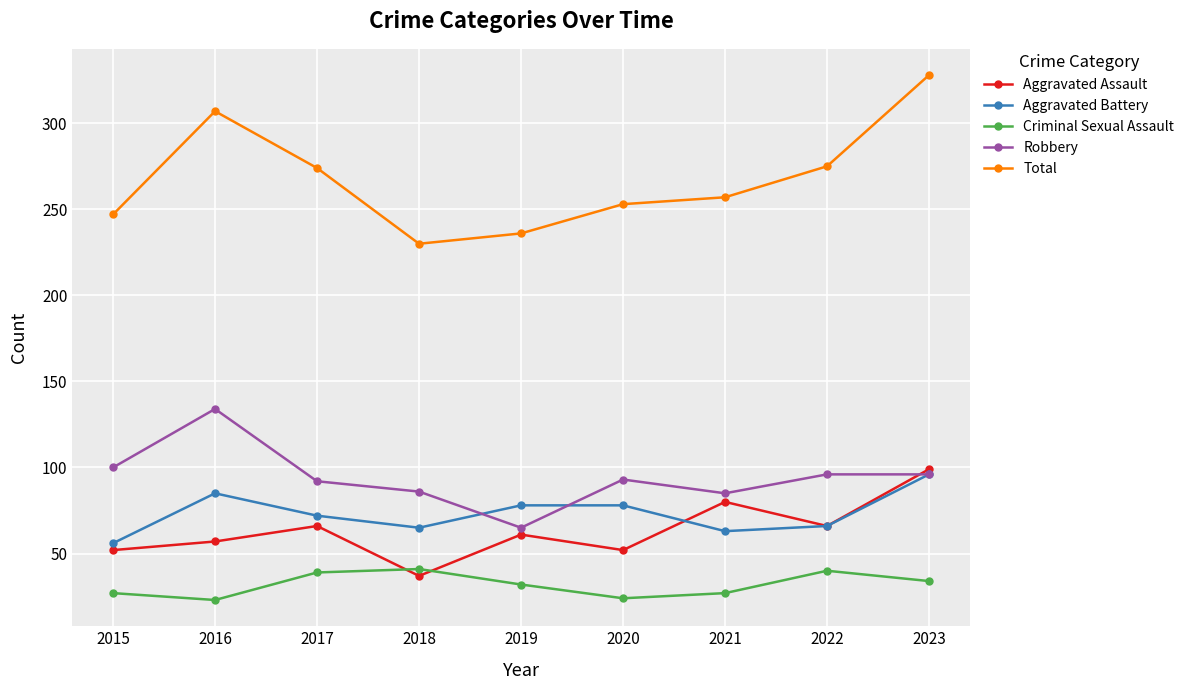

How many interior local valleys does the Aggravated Battery series have?

2